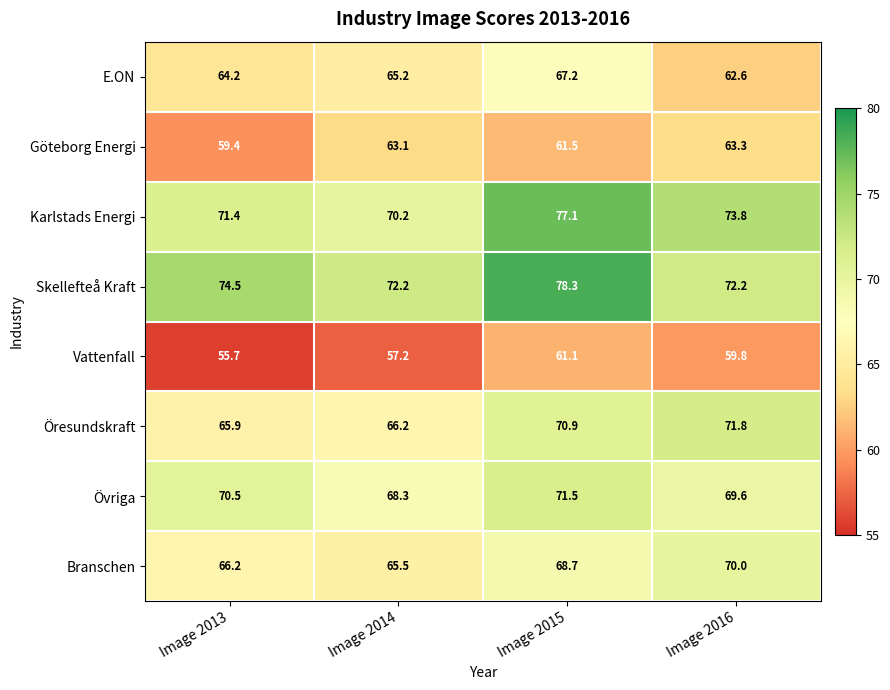

Between Image 2015 and Image 2016, which series saw the biggest shift?

Skellefteå Kraft